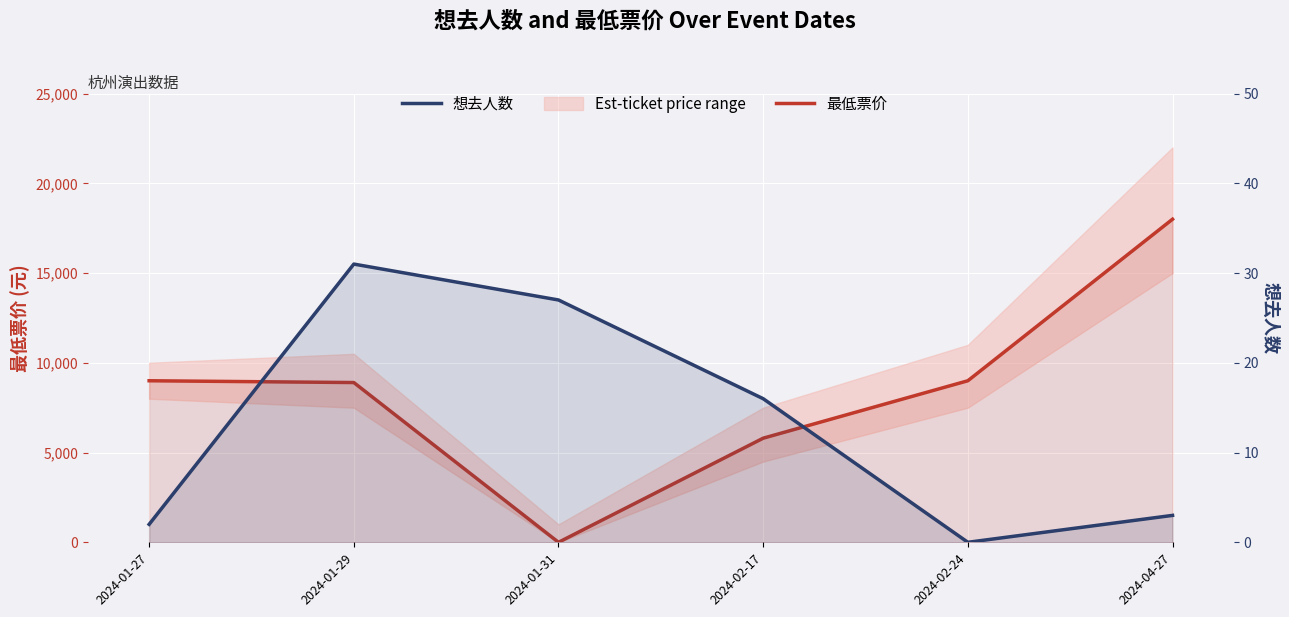

Which category has the lowest value in the 最低票价 series?

2024-01-31